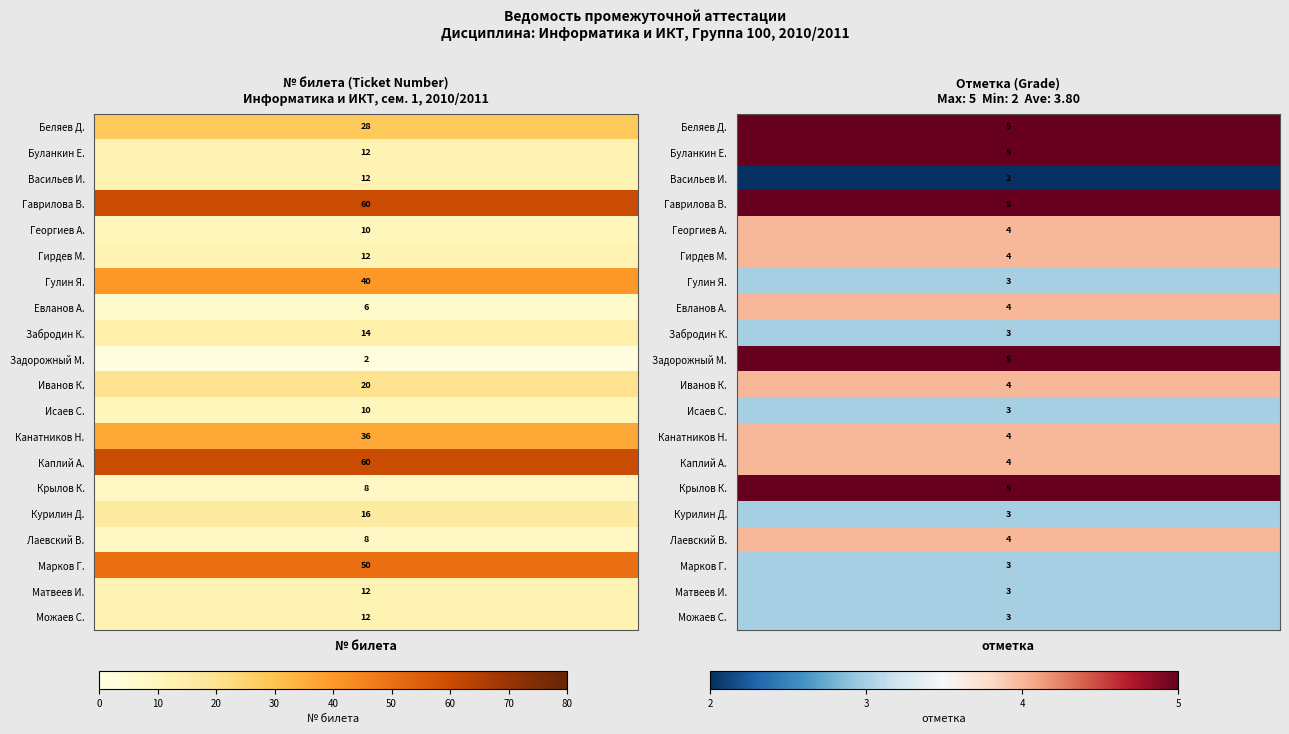

What is the smallest value displayed?

2